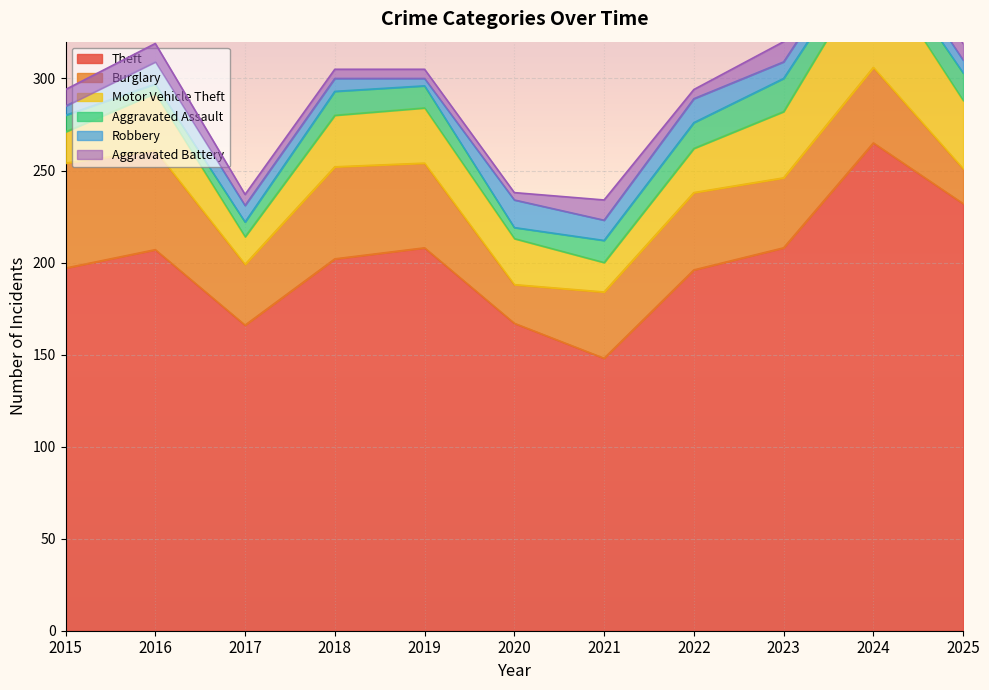

Does the chart display data point markers on the line(s)?

No